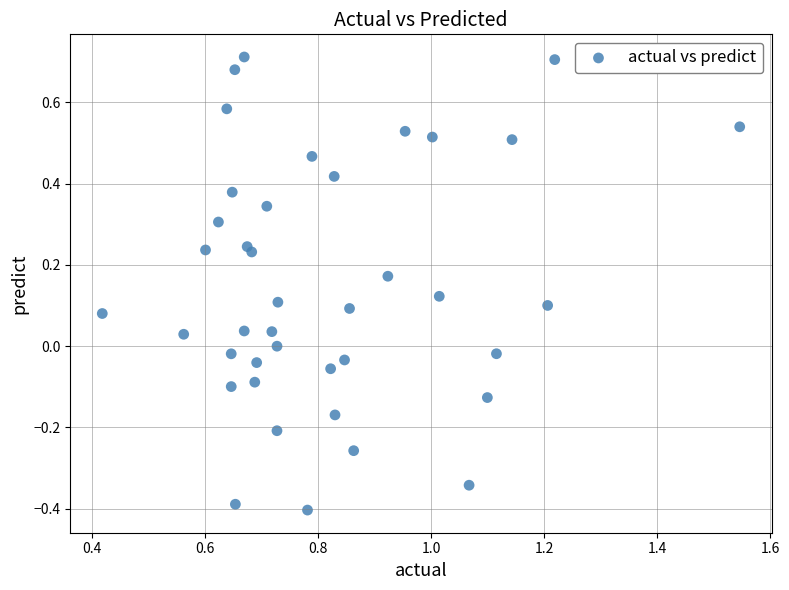

What is the range of Y values (max minus min)?

1.1